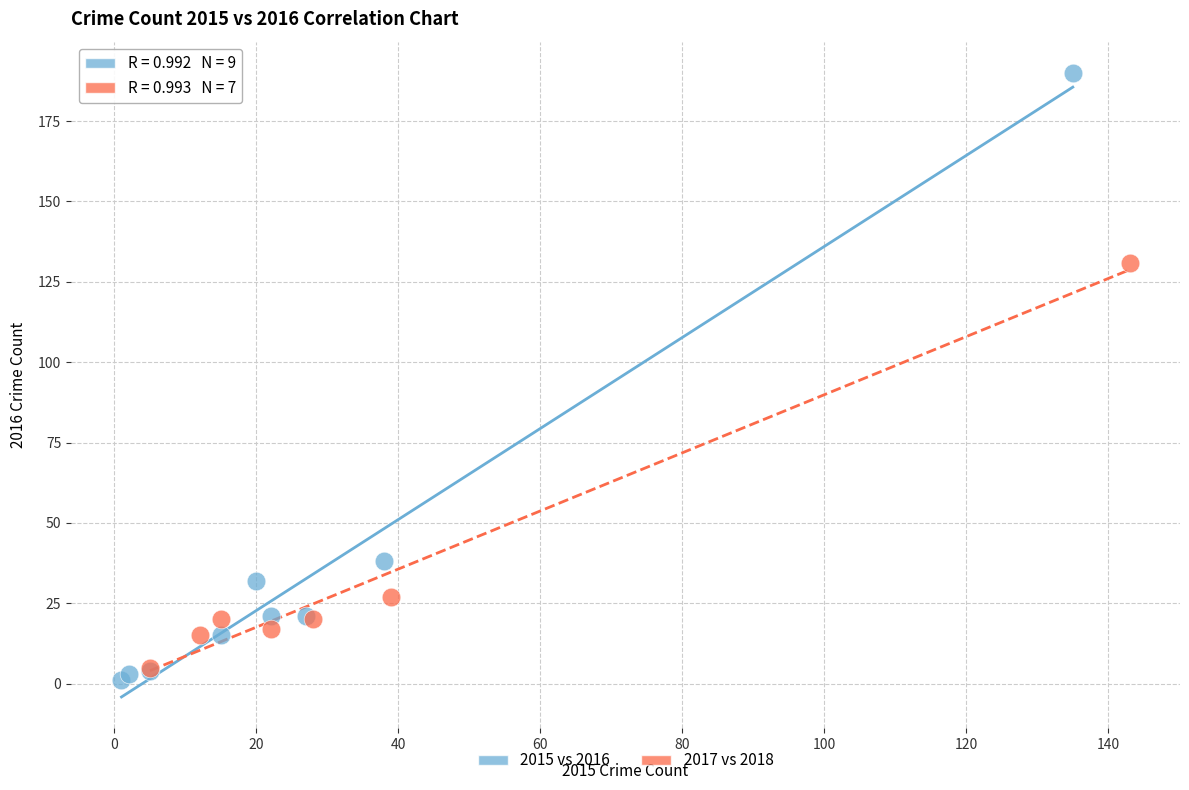

Which series reaches the maximum Y coordinate?

2015 vs 2016